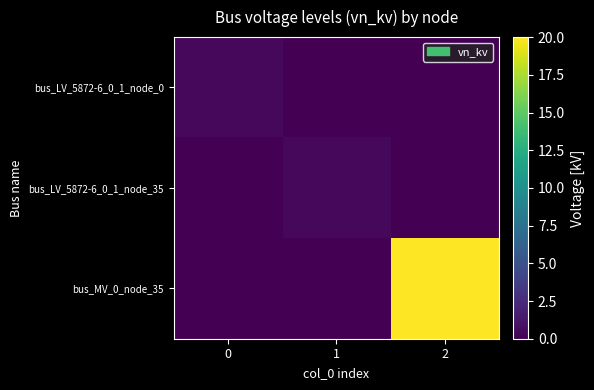

At 1, list the series in order from largest to smallest.

bus_LV_5872-6_0_1_node_35, bus_LV_5872-6_0_1_node_0, bus_MV_0_node_35